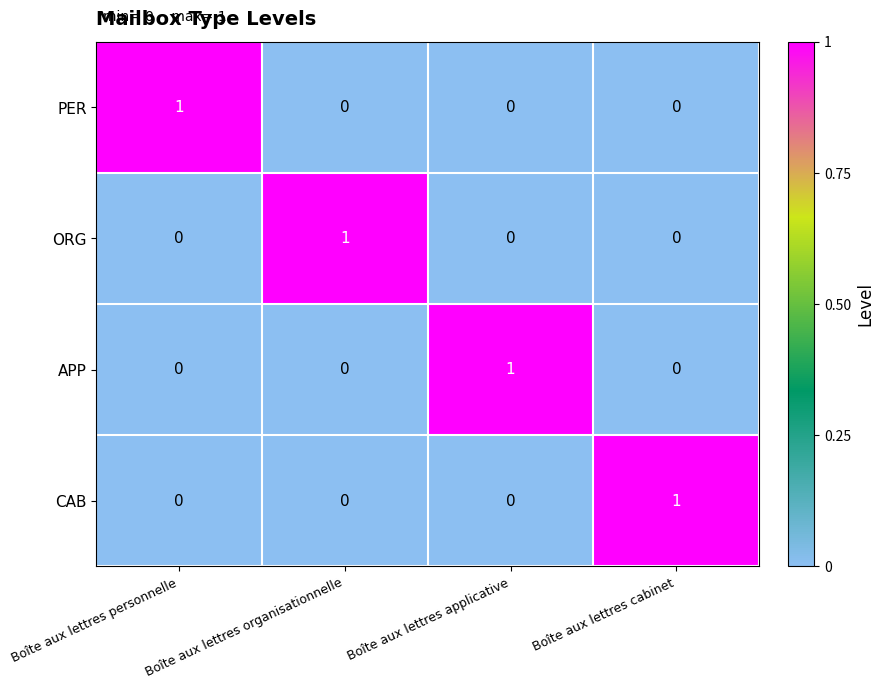

Is the value of PER at Boîte aux lettres organisationnelle greater than the value of CAB at Boîte aux lettres cabinet?

No